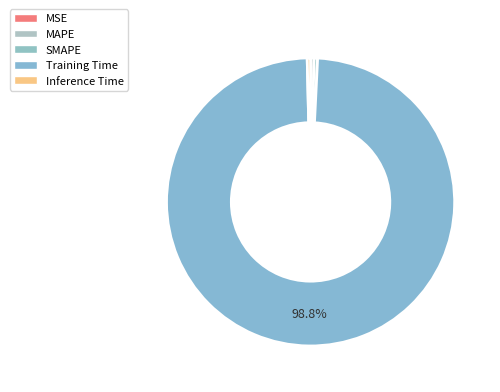

Is there any slice that represents more than half of the pie?

Yes